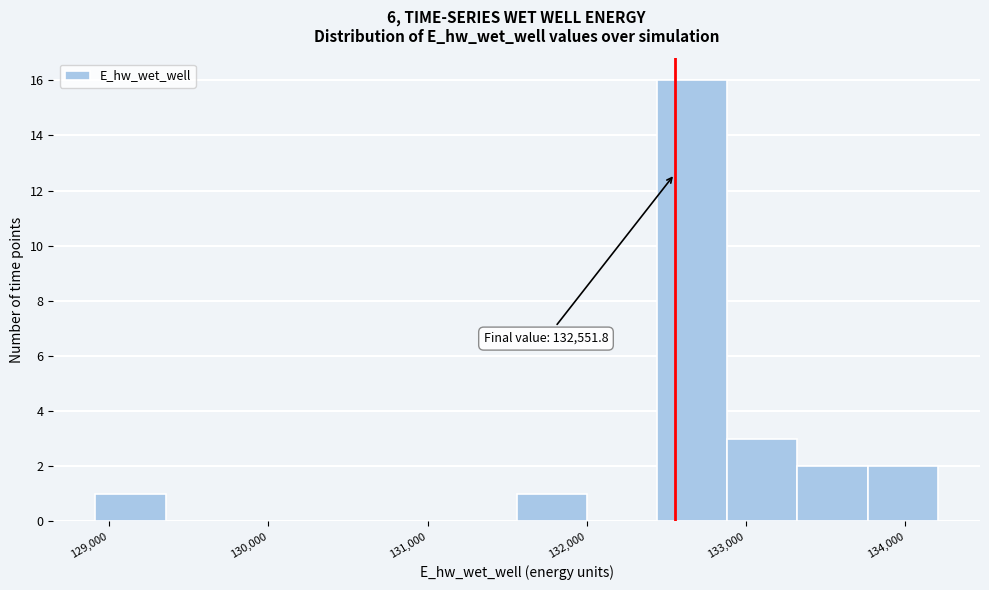

Over which range of the x-axis is the bar tallest?

132400 to 132900